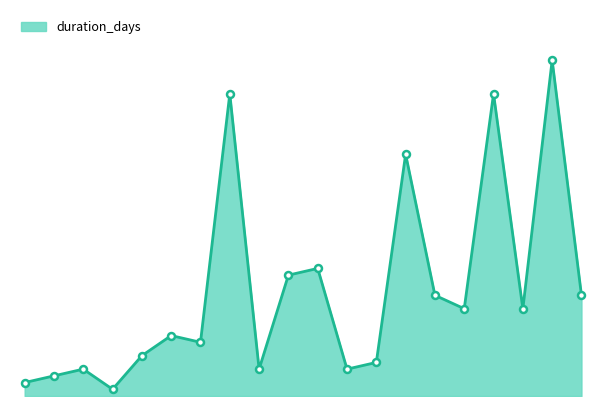

Does the chart display data point markers on the line(s)?

No